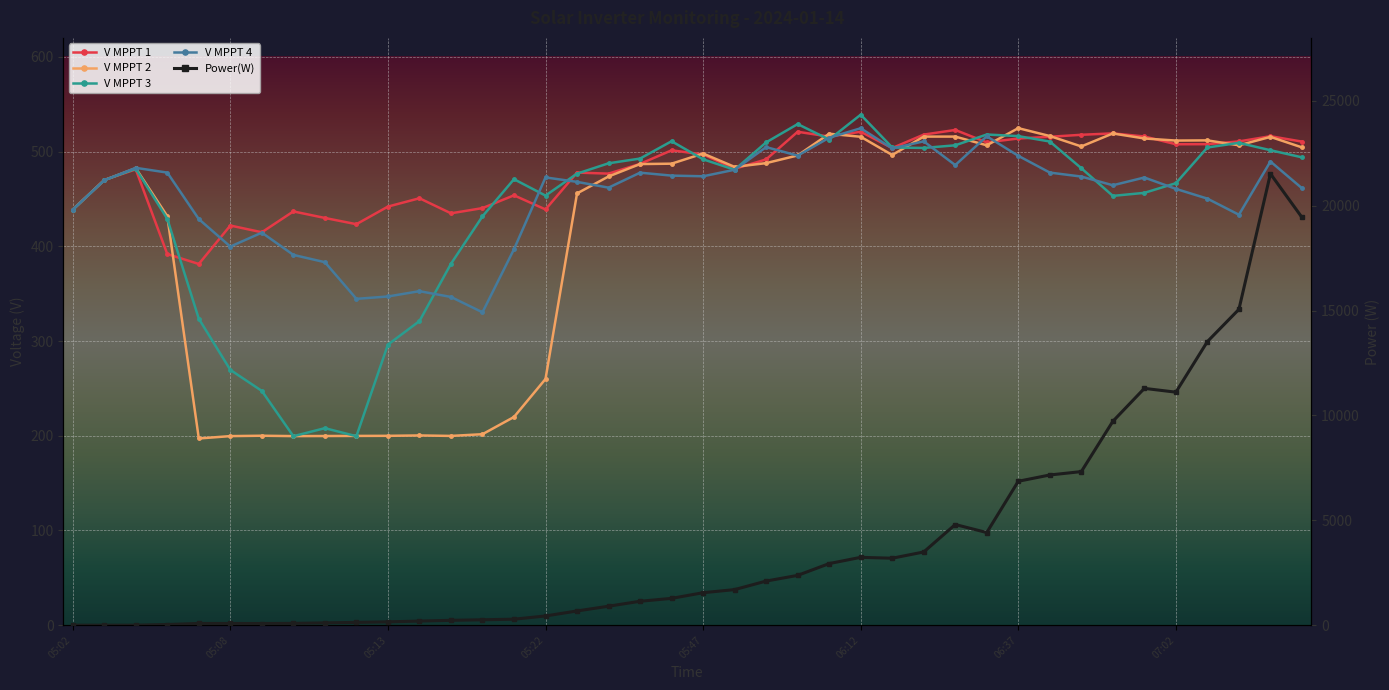

At which category does the chart reach its minimum across all series?

05:02